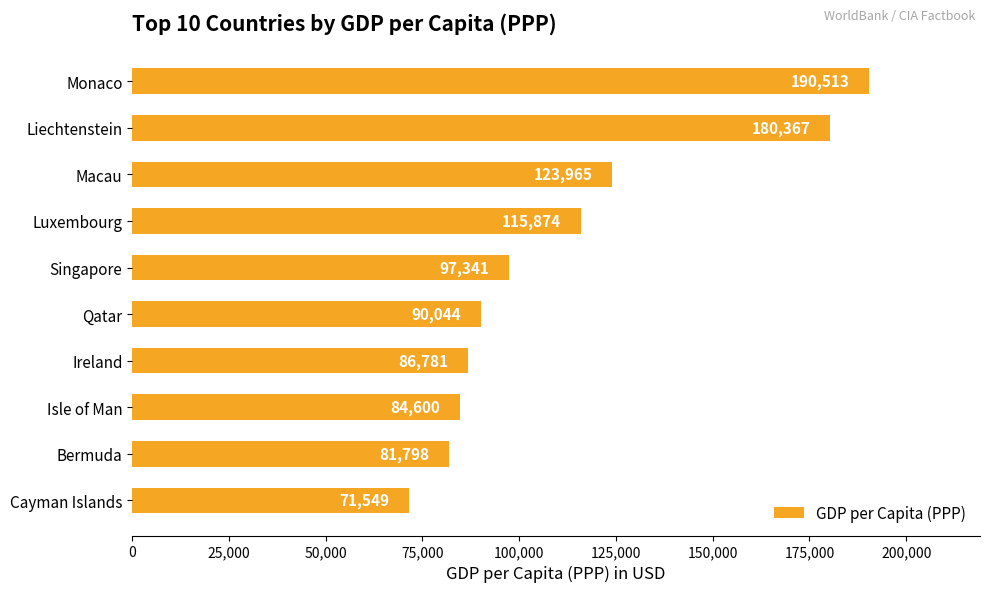

Rank the categories by value from highest to lowest.

Monaco, Liechtenstein, Macau, Luxembourg, Singapore, Qatar, Ireland, Isle of Man, Bermuda, Cayman Islands